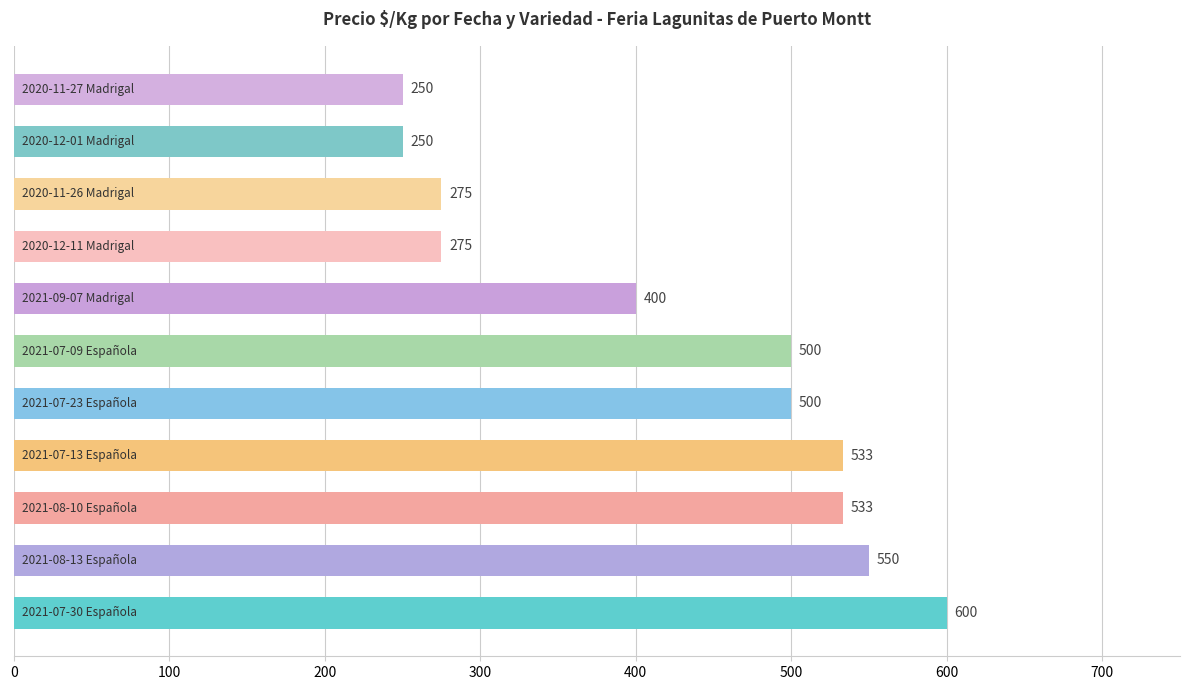

How many values are below 500?

5